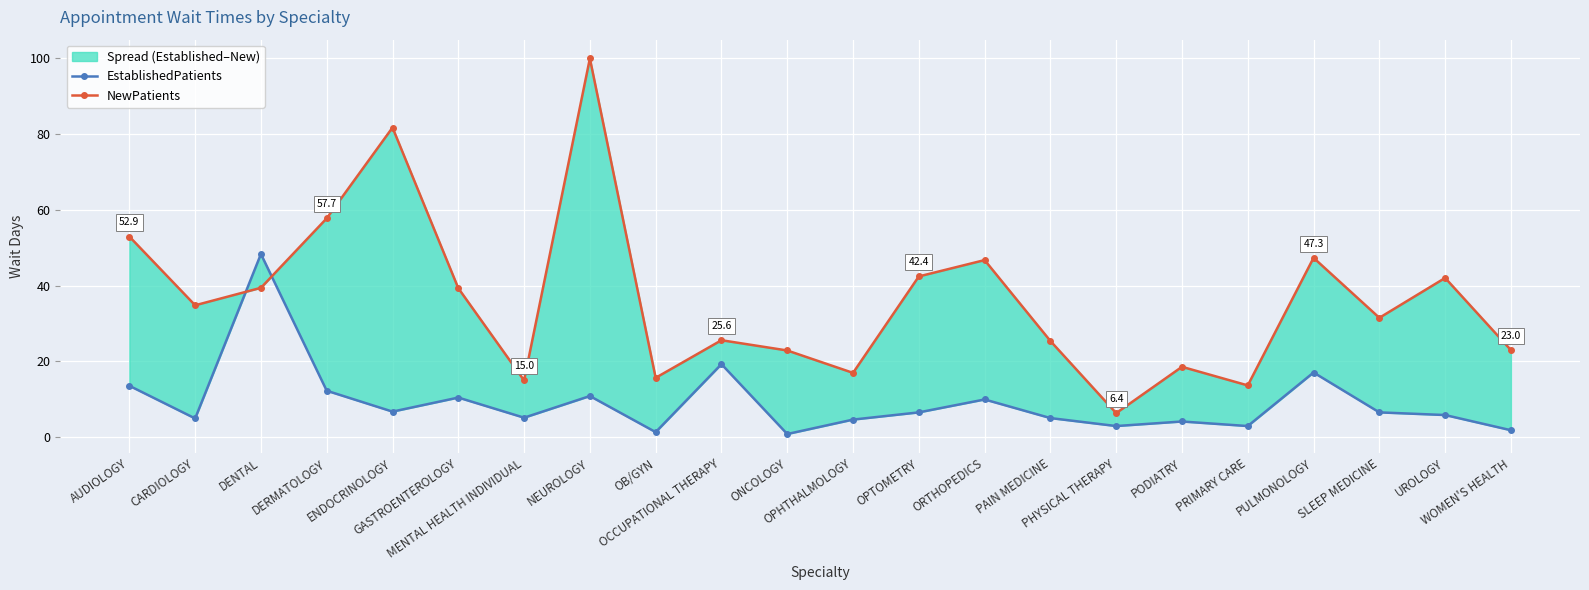

Which series has the widest spread of values?

NewPatients